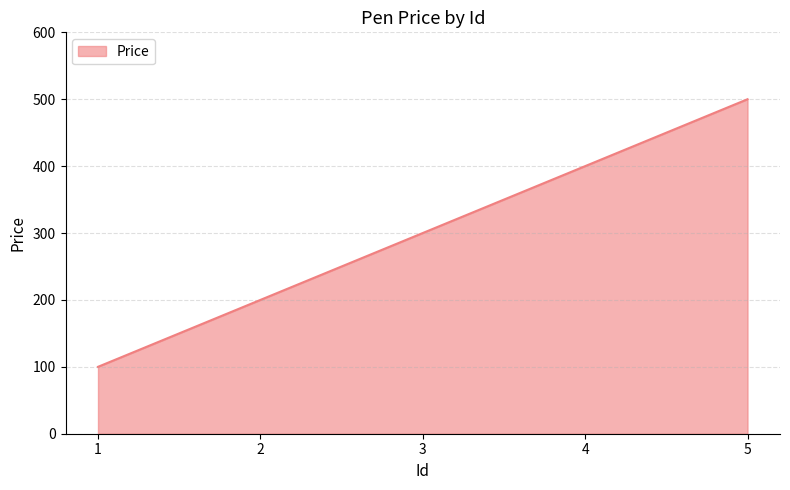

Which has a higher value, 1 or 5?

5